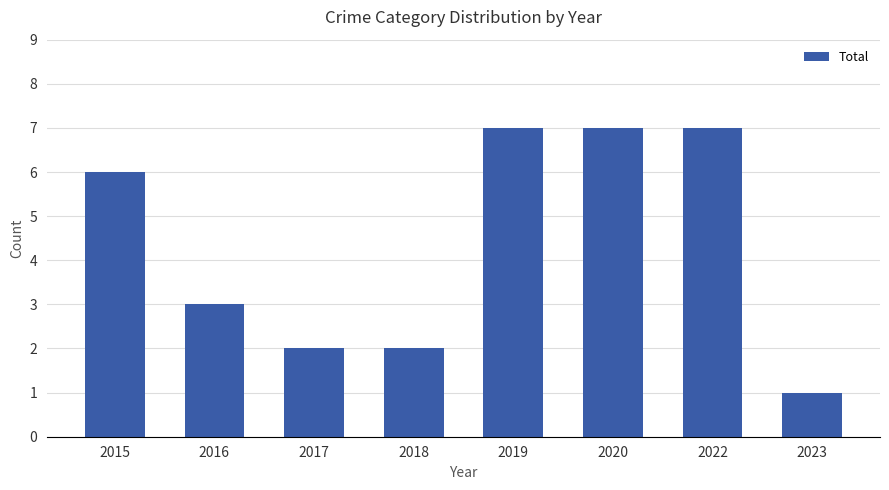

Which has a higher value, 2017 or 2016?

2016